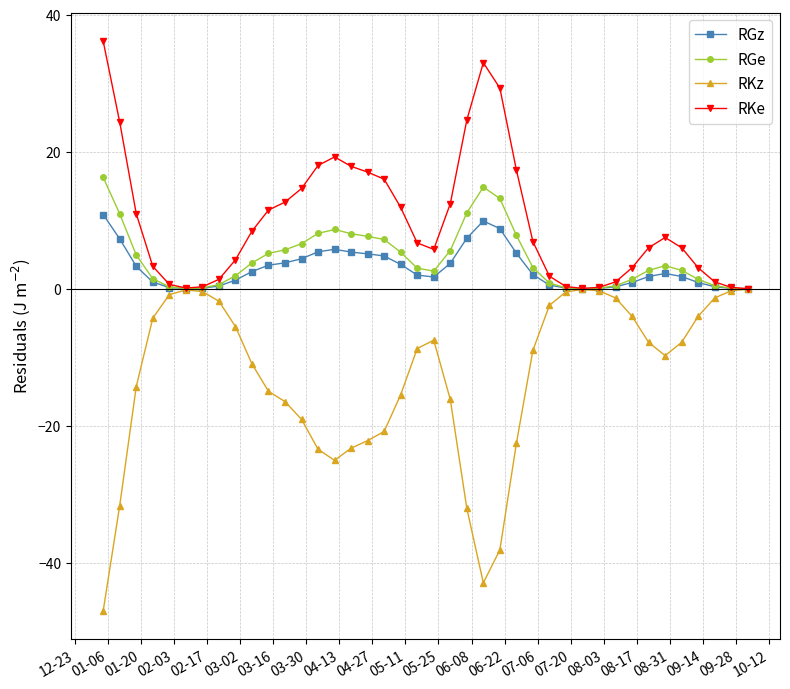

Which series has the largest range (max minus min)?

RKz